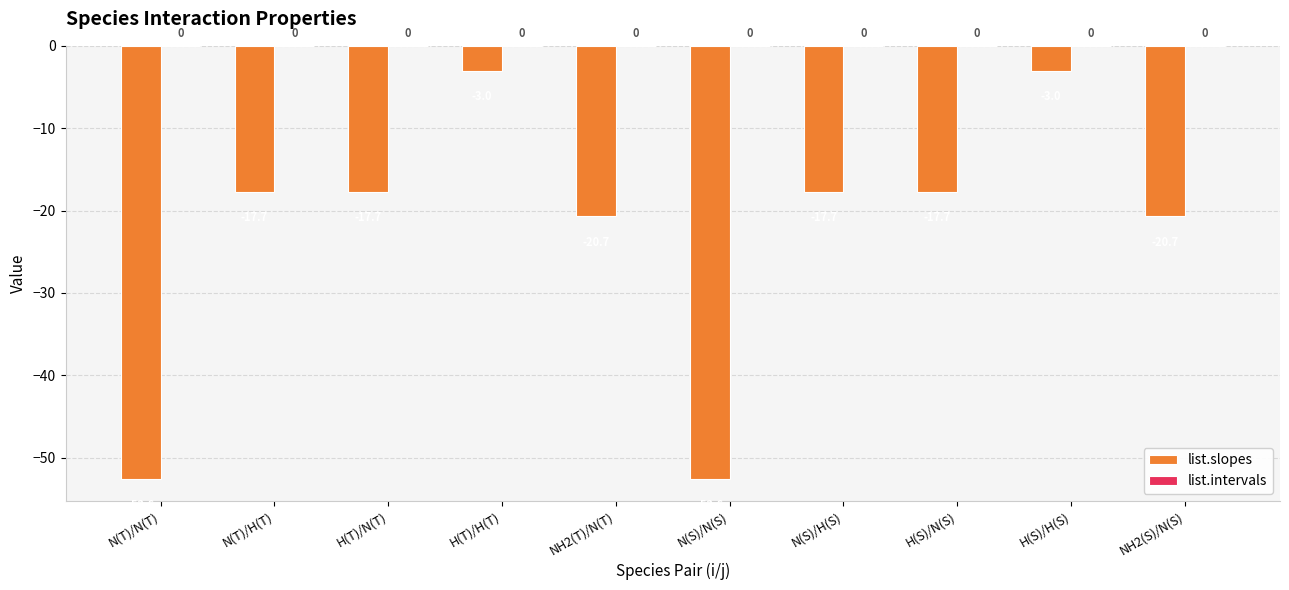

What position from the left is H(T)/N(T)?

3